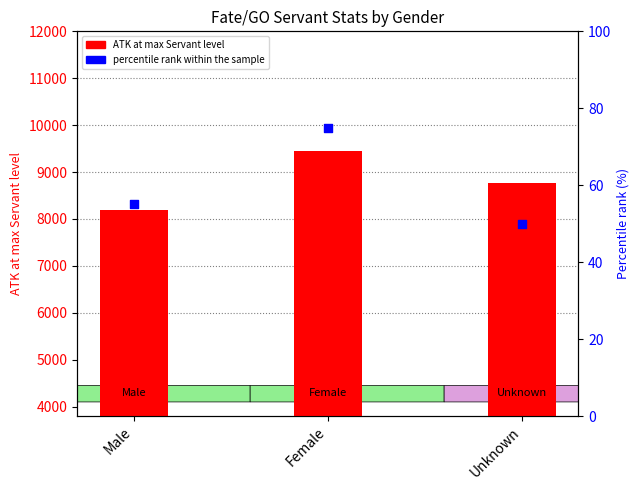

Which series has the largest total across all categories?

ATK at max Servant level